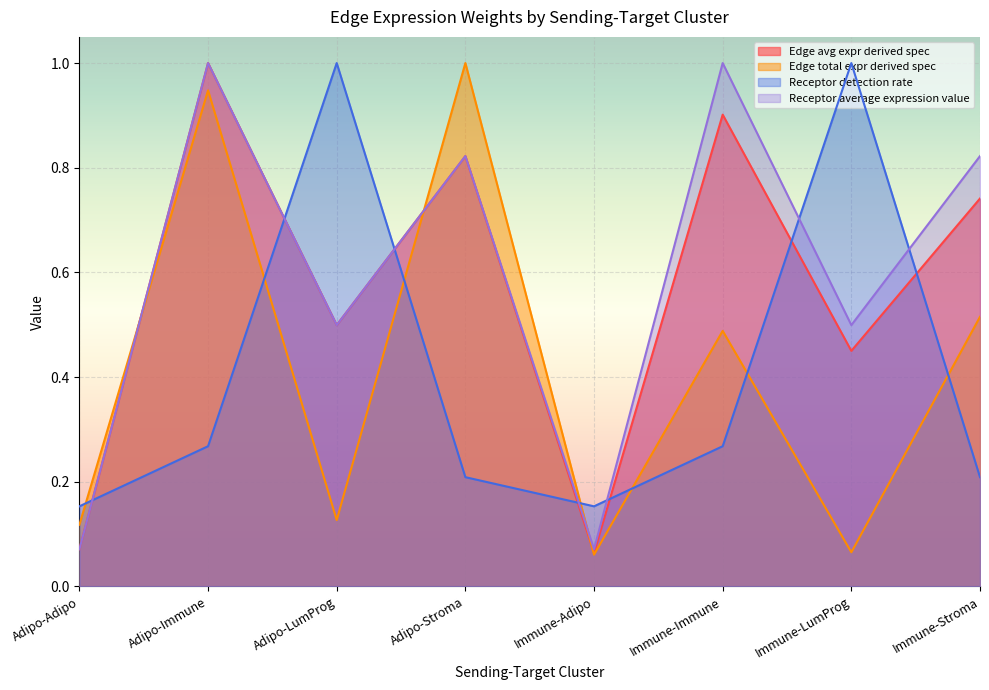

After their last crossing, which series has the higher values: Receptor average expression value or Receptor detection rate?

Receptor average expression value